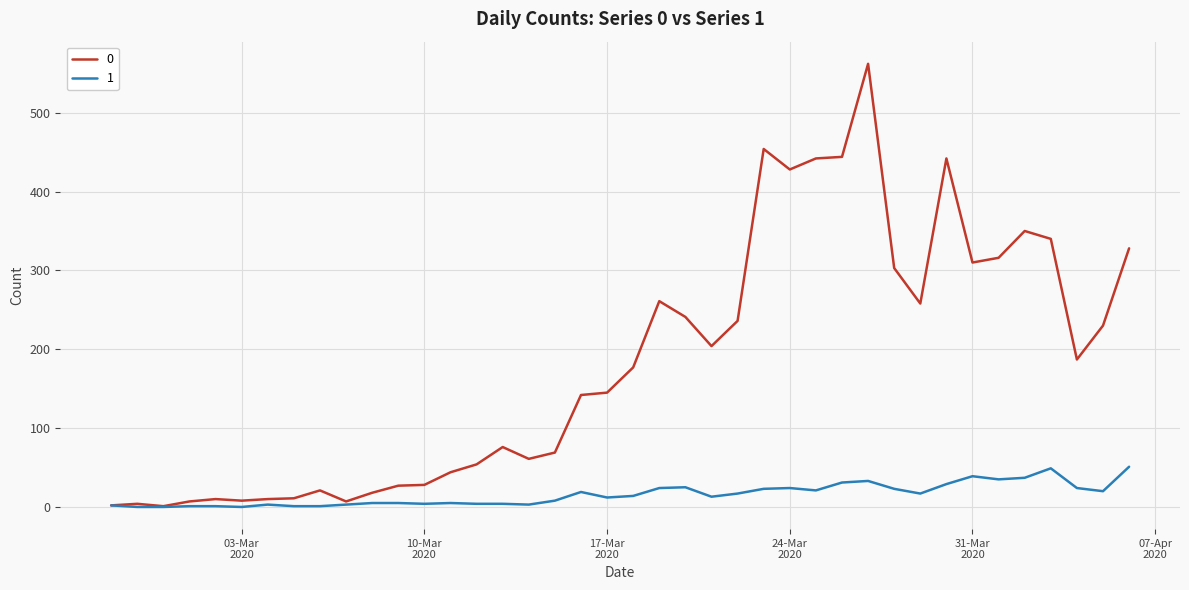

Rank the series by their average value, from lowest to highest.

1, 0